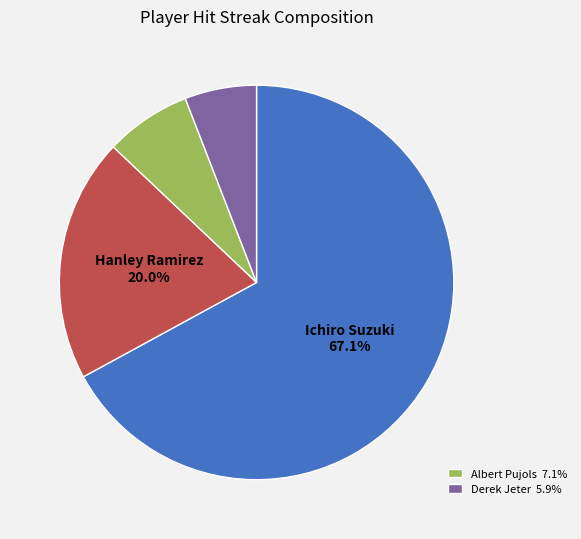

Is there a majority slice in this chart?

Yes